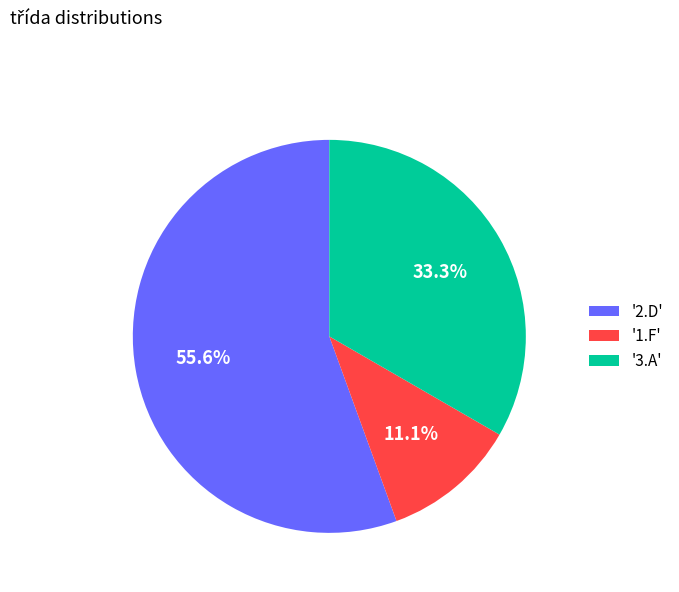

Does any single category account for the majority?

Yes